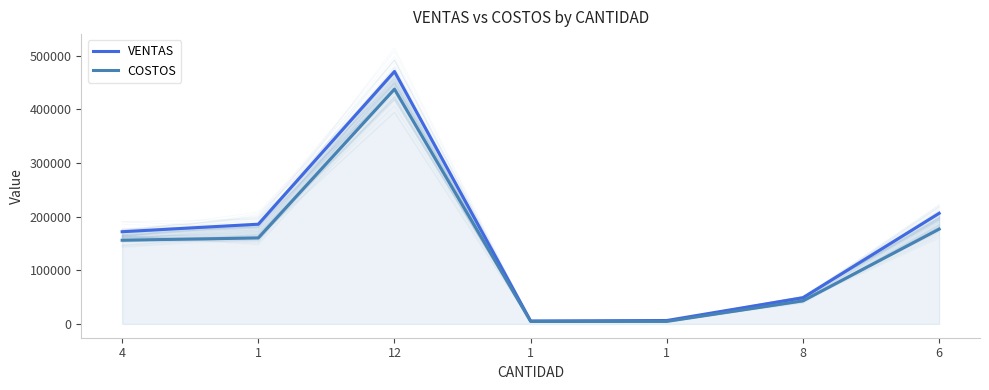

What is the lowest value of the VENTAS series?

5515.0